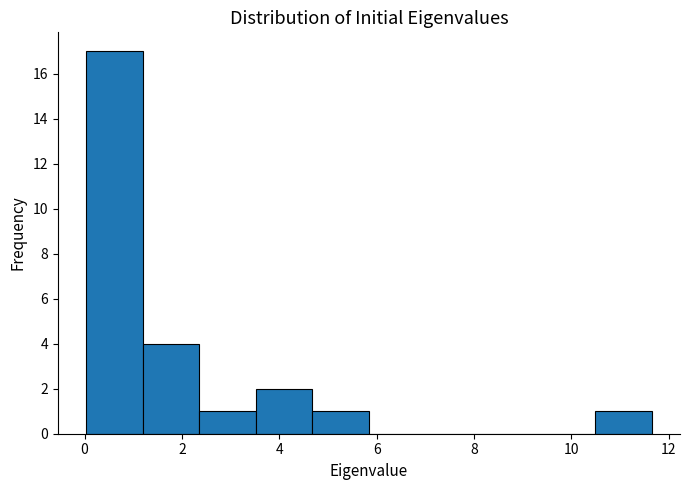

Over which range of the x-axis is the bar tallest?

0.0 to 1.2